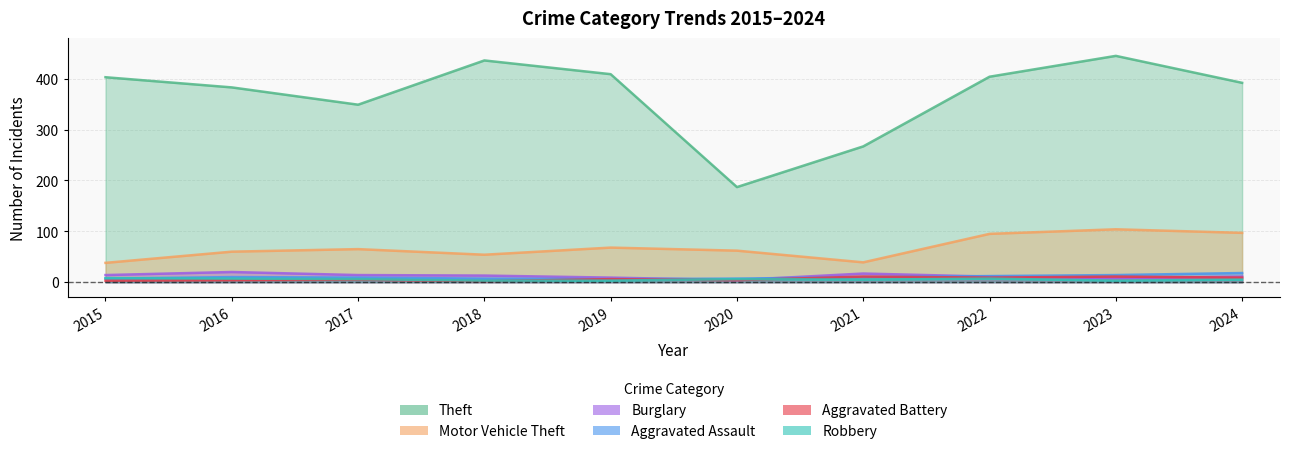

Is it true that Theft equals 392 at 2024?

True